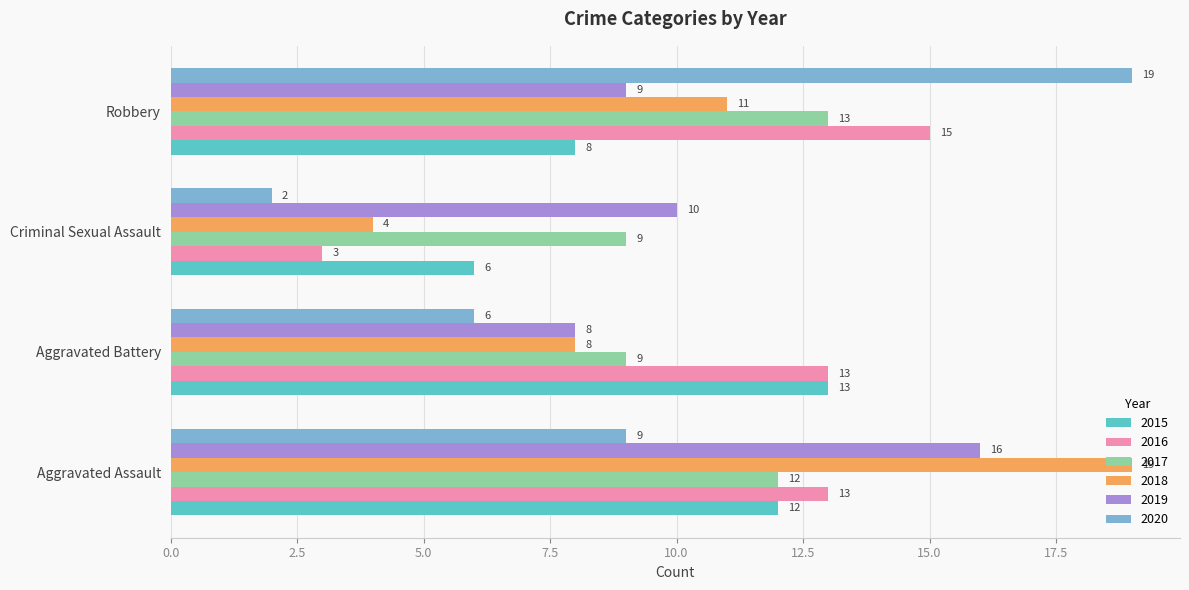

The value of 2019 at Aggravated Battery is 8. True or false?

True